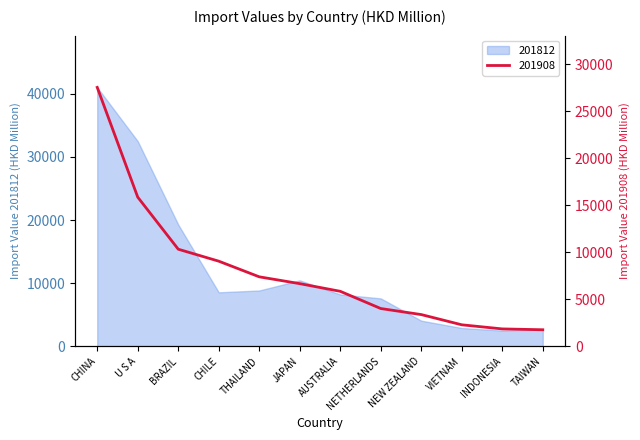

Does the chart have visible grid lines?

No